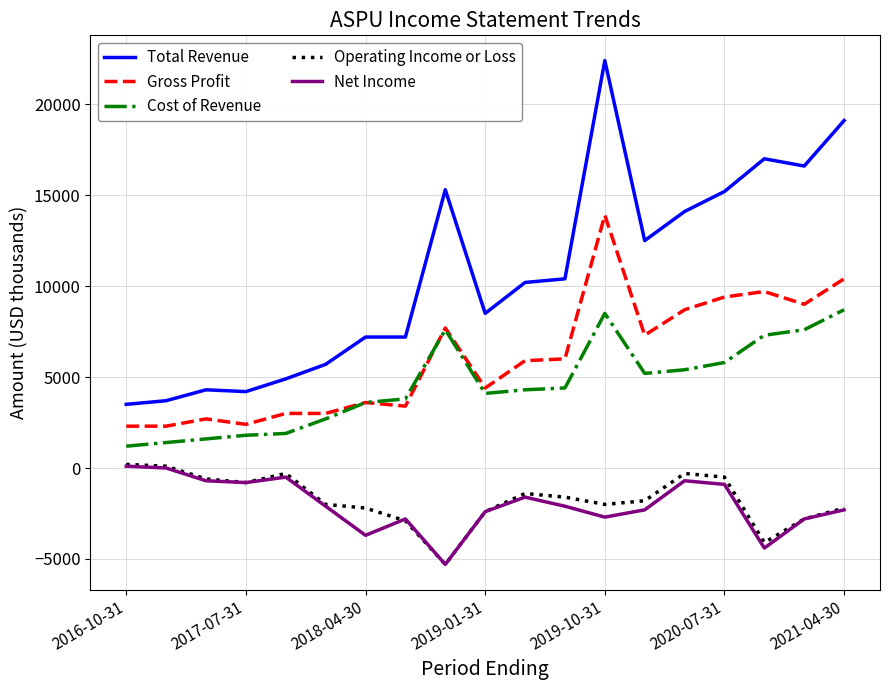

True or false: Gross Profit and Net Income cross at least once.

False